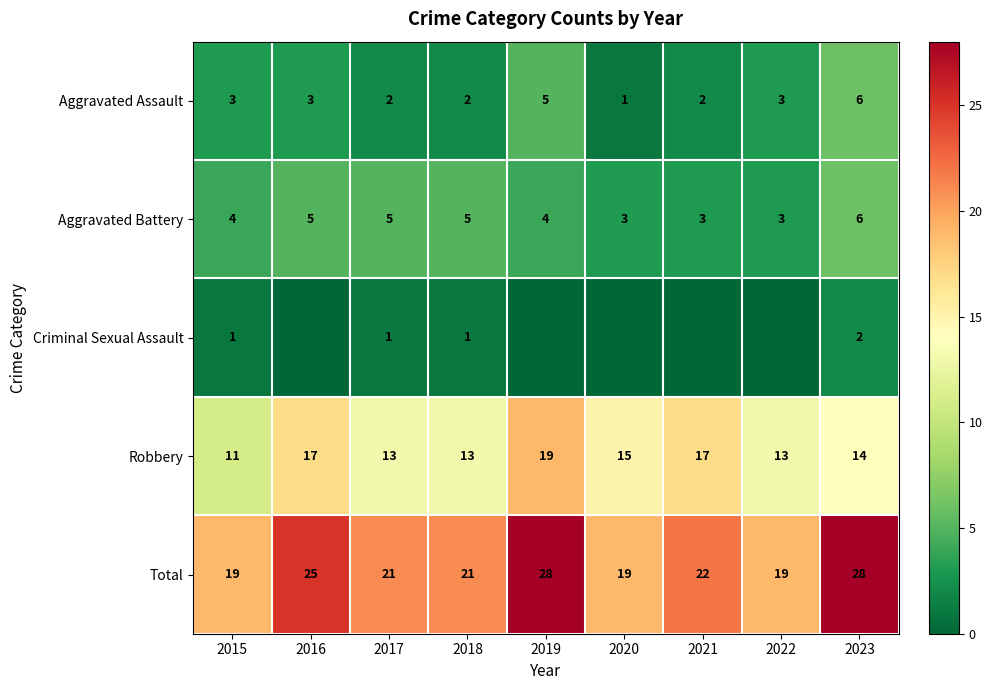

At which category is the sum across all series the highest?

2019